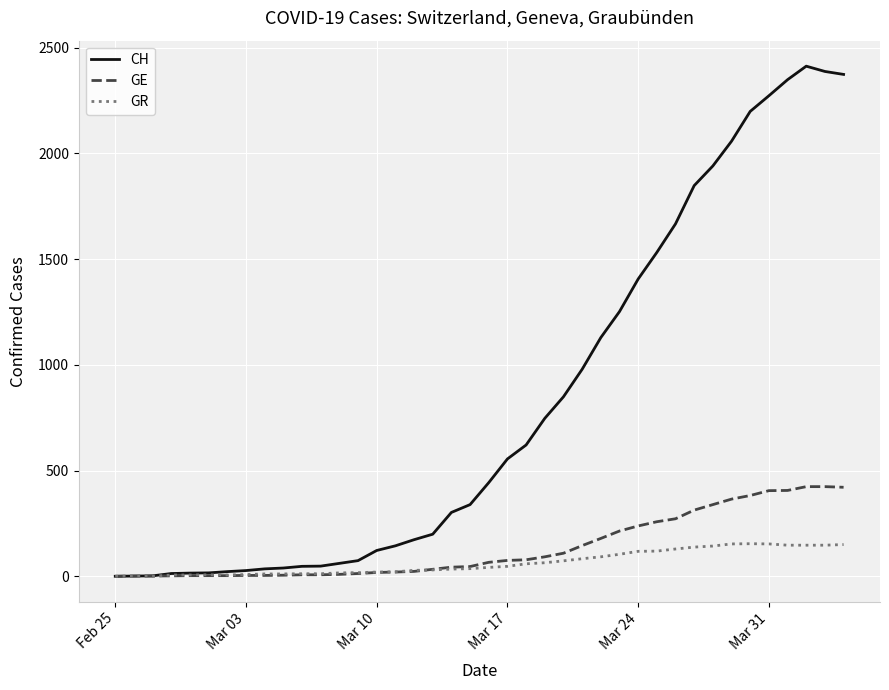

What is the average value of the GE series?

136